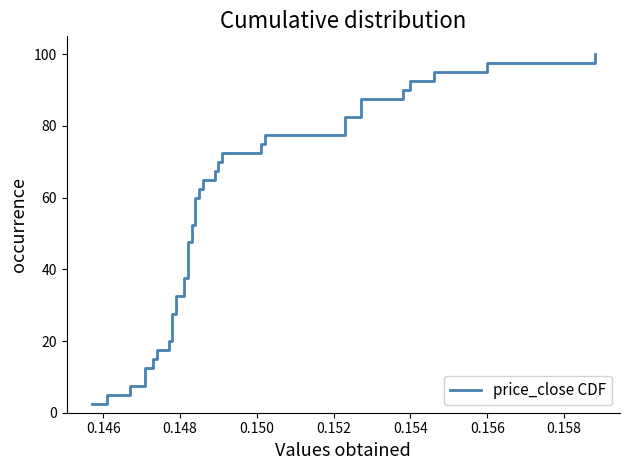

Does the chart have visible grid lines?

No